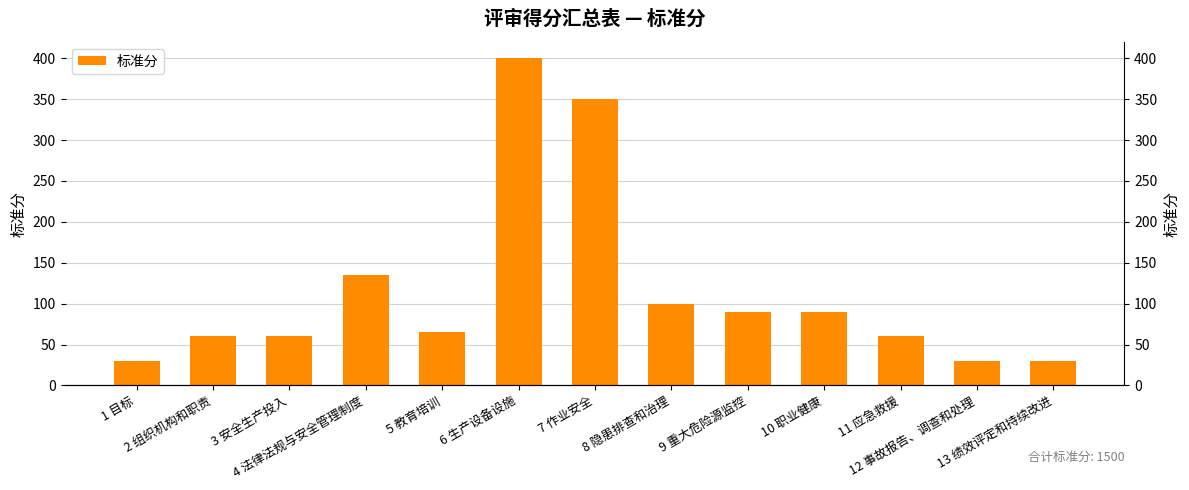

Reading left to right, transcribe all the data shown in this chart.

1 目标=30	2 组织机构和职责=60	3 安全生产投入=60	4 法律法规与安全管理制度=135	5 教育培训=65	6 生产设备设施=400	7 作业安全=350	8 隐患排查和治理=100	9 重大危险源监控=90	10 职业健康=90	11 应急救援=60	12 事故报告、调查和处理=30	13 绩效评定和持续改进=30